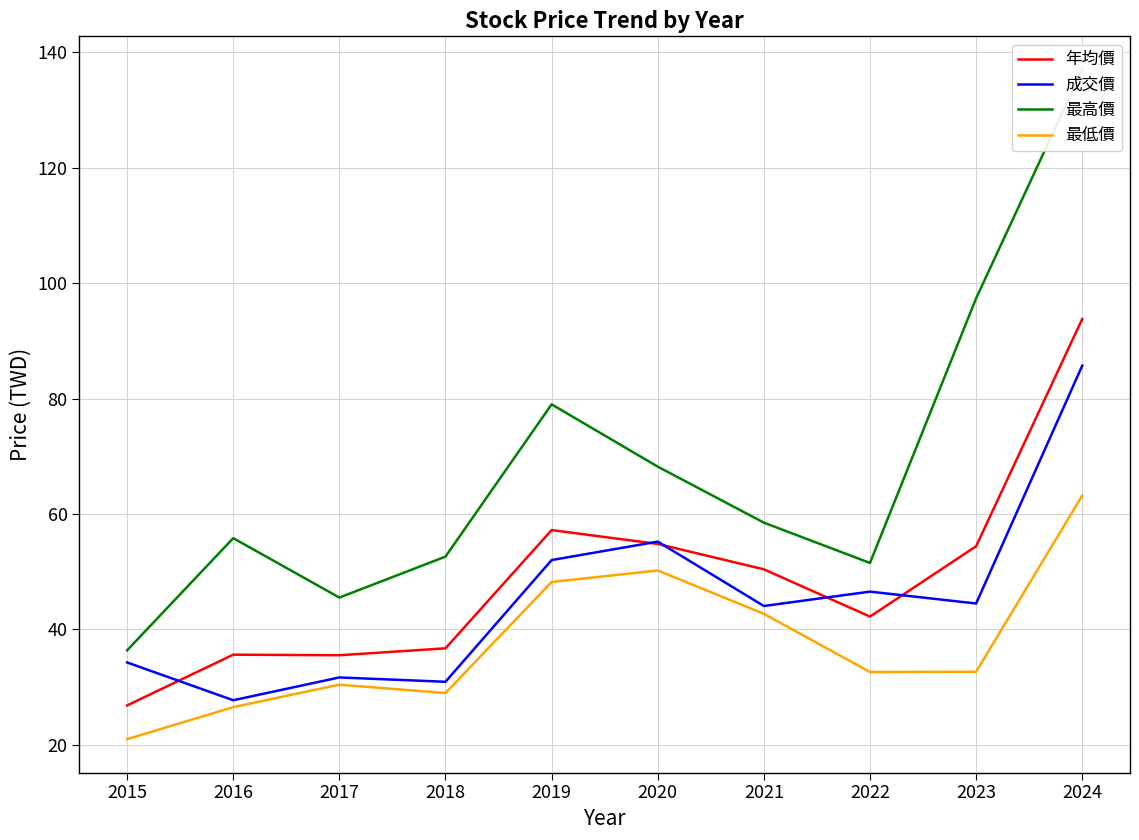

True or false: 年均價 and 最高價 cross at least once.

False